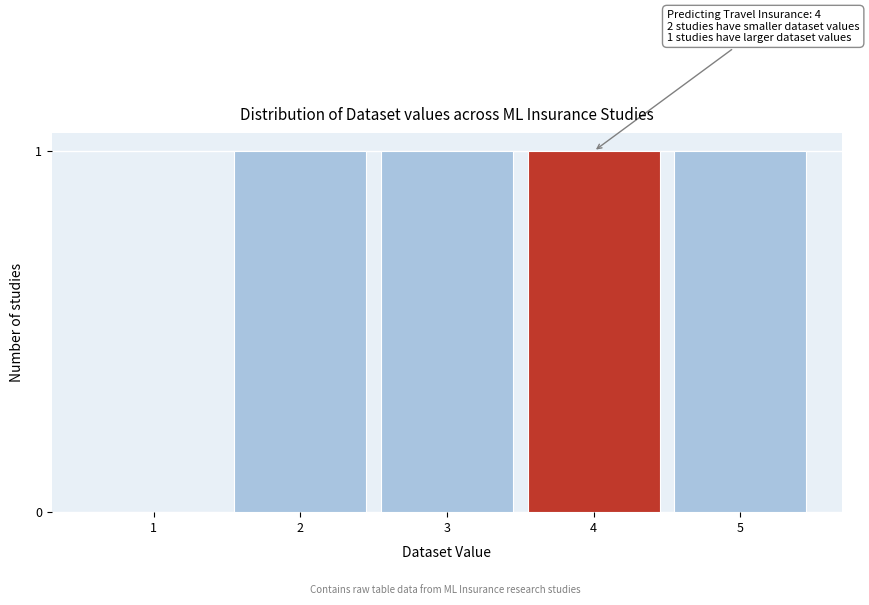

Reading left to right, extract all data points from this chart.

1=0	2=1	3=1	4=1	5=1